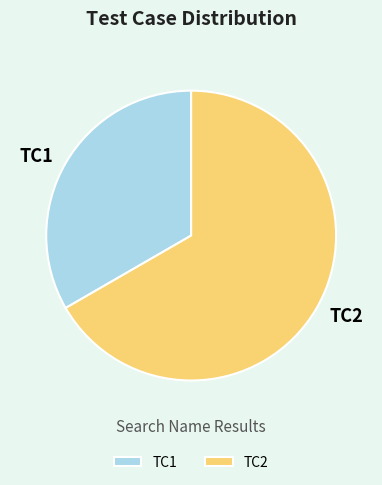

Rank the categories by value from highest to lowest.

TC2, TC1